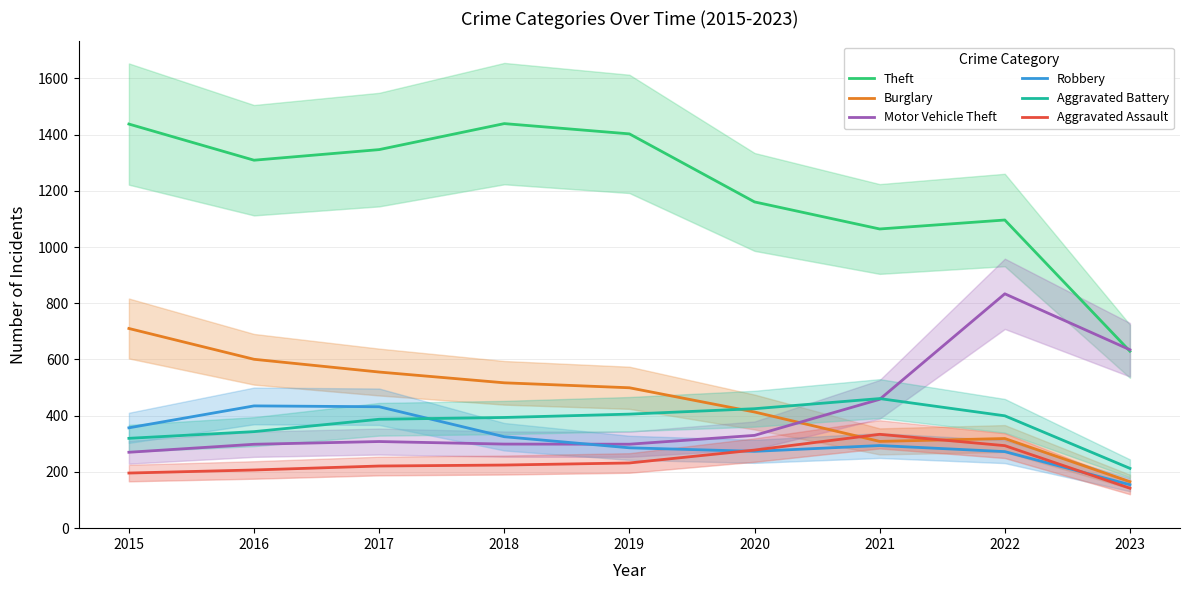

Reading right to left, list all the values displayed in this chart.

Theft: 2023=629.4	2022=1096.2	2021=1064.3	2020=1160.5	2019=1402.6	2018=1439.1	2017=1346.6	2016=1308.9	2015=1437.5
Burglary: 2023=165.4	2022=318.9	2021=308.6	2020=413.2	2019=499.4	2018=517.1	2017=555.4	2016=600.7	2015=710.3
Motor Vehicle Theft: 2023=634.6	2022=833.7	2021=458.3	2020=330.1	2019=298.6	2018=299.1	2017=308.2	2016=298.4	2015=270.0
Robbery: 2023=154.5	2022=272.3	2021=293.9	2020=273.3	2019=285.8	2018=325.3	2017=431.9	2016=434.9	2015=357.0
Aggravated Battery: 2023=212.7	2022=399.7	2021=461.0	2020=424.9	2019=405.7	2018=393.7	2017=387.4	2016=343.4	2015=319.6
Aggravated Assault: 2023=142.1	2022=293.5	2021=333.8	2020=277.8	2019=231.9	2018=224.6	2017=221.1	2016=207.0	2015=196.1